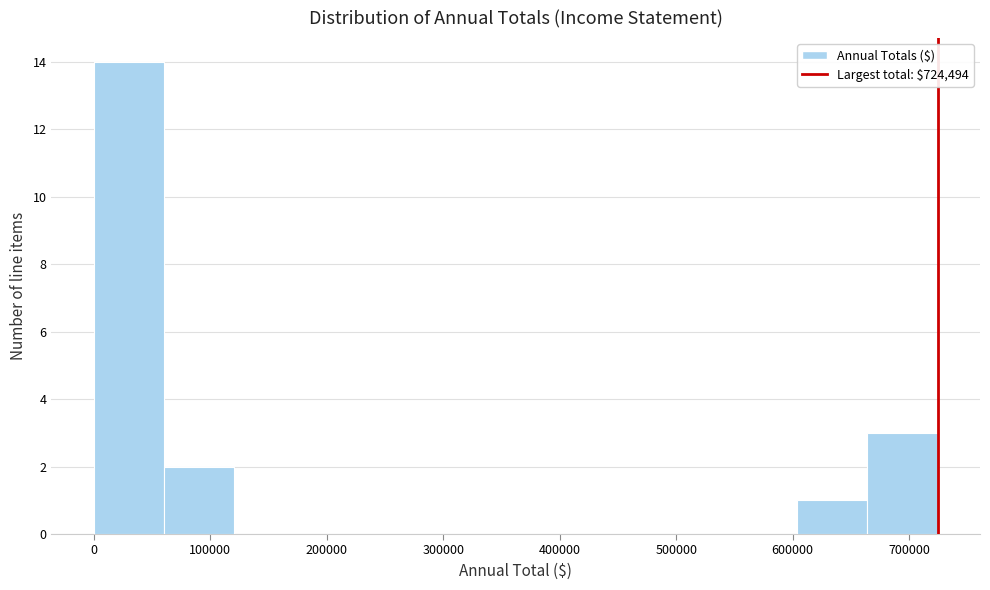

Reading left to right, transcribe this chart: for each bar, give the range it covers on the x-axis and its height. Neither the bar edges nor the heights are printed on the chart, so give them approximately, as read against the axes.

0 to 60000: 14
60000 to 120000: 2
120000 to 180000: 0
180000 to 240000: 0
240000 to 300000: 0
300000 to 360000: 0
360000 to 420000: 0
420000 to 480000: 0
480000 to 540000: 0
540000 to 600000: 0
600000 to 660000: 1
660000 to 720000: 3